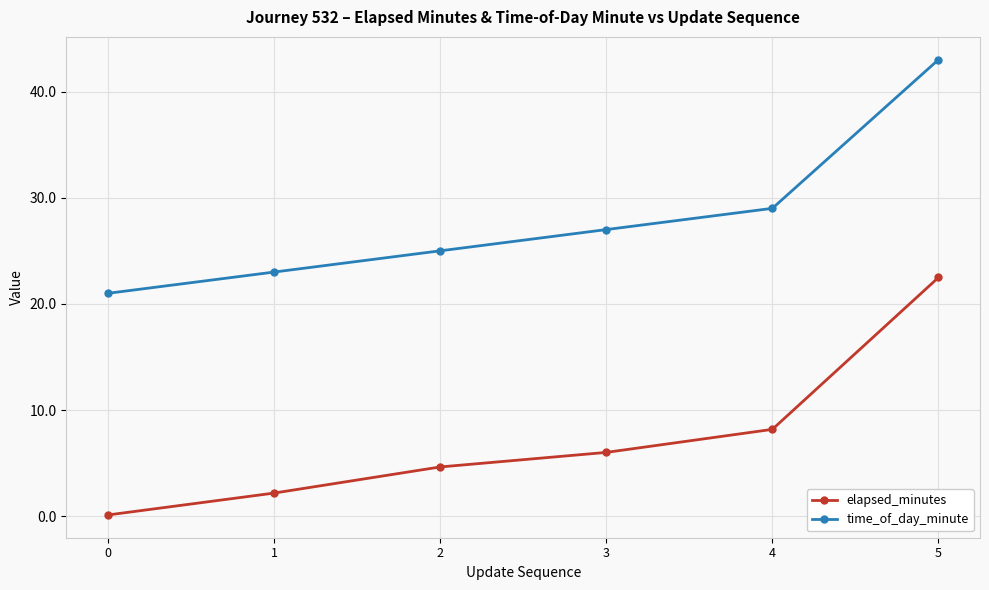

Reading right to left, list all the values displayed in this chart.

elapsed_minutes: 22.5	8.2	6.0	4.7	2.2	0.1
time_of_day_minute: 43.0	29.0	27.0	25.0	23.0	21.0